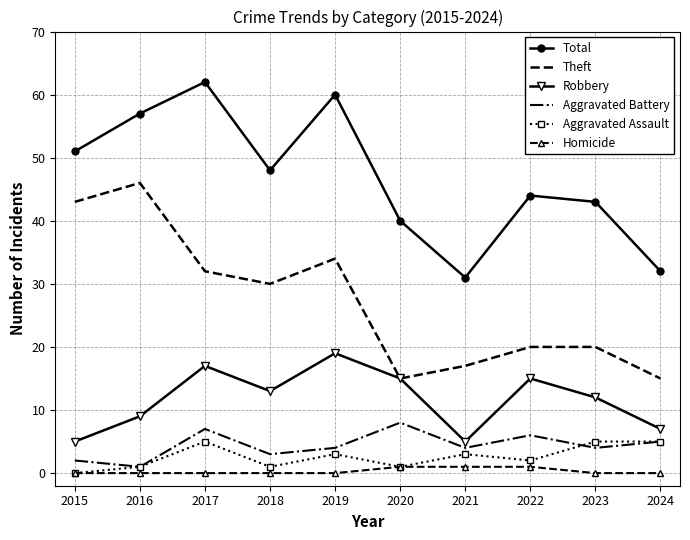

What is the sum of the Homicide values at 2019 and 2021?

1